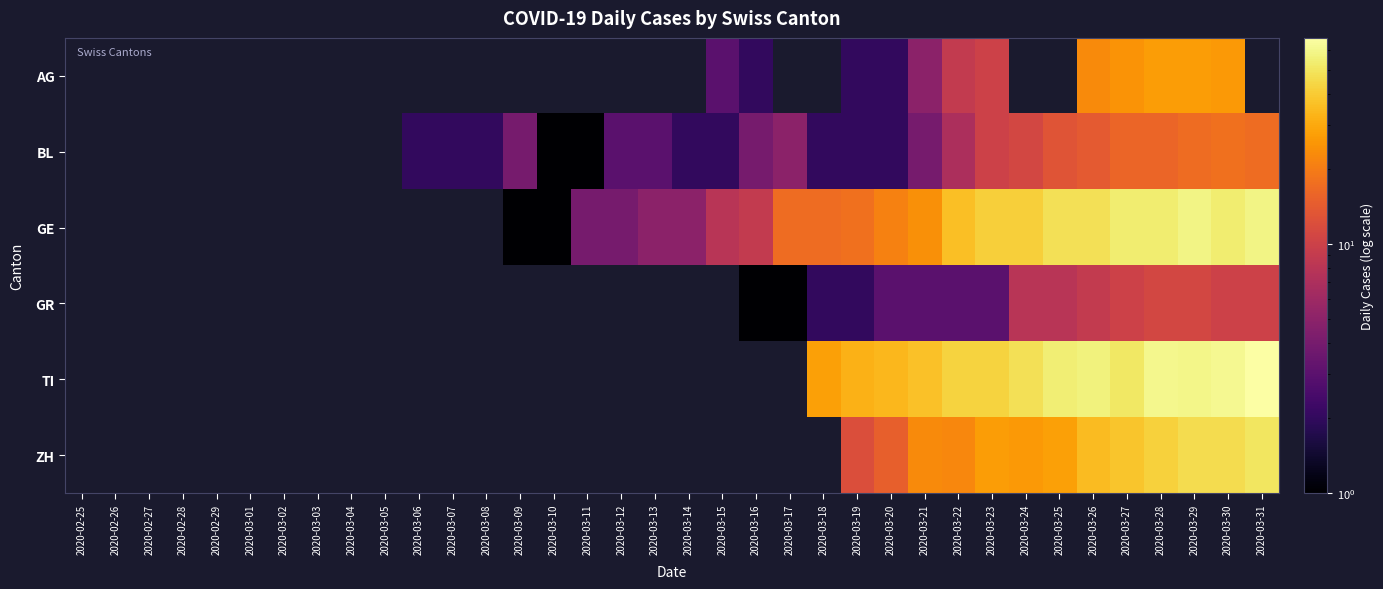

Which label corresponds to the largest value in the chart?

2020-03-31